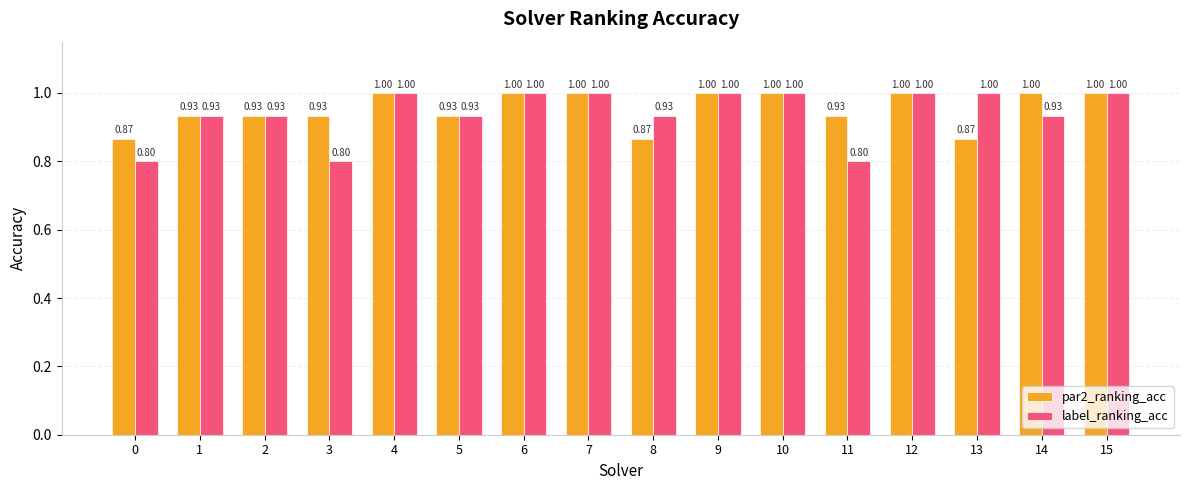

At 8, list the series in order from largest to smallest.

label_ranking_acc, par2_ranking_acc